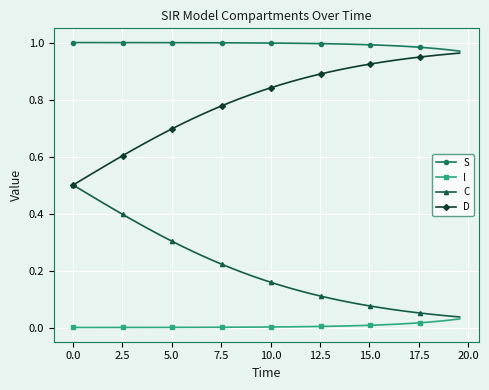

True or false: S and I intersect in this chart.

False